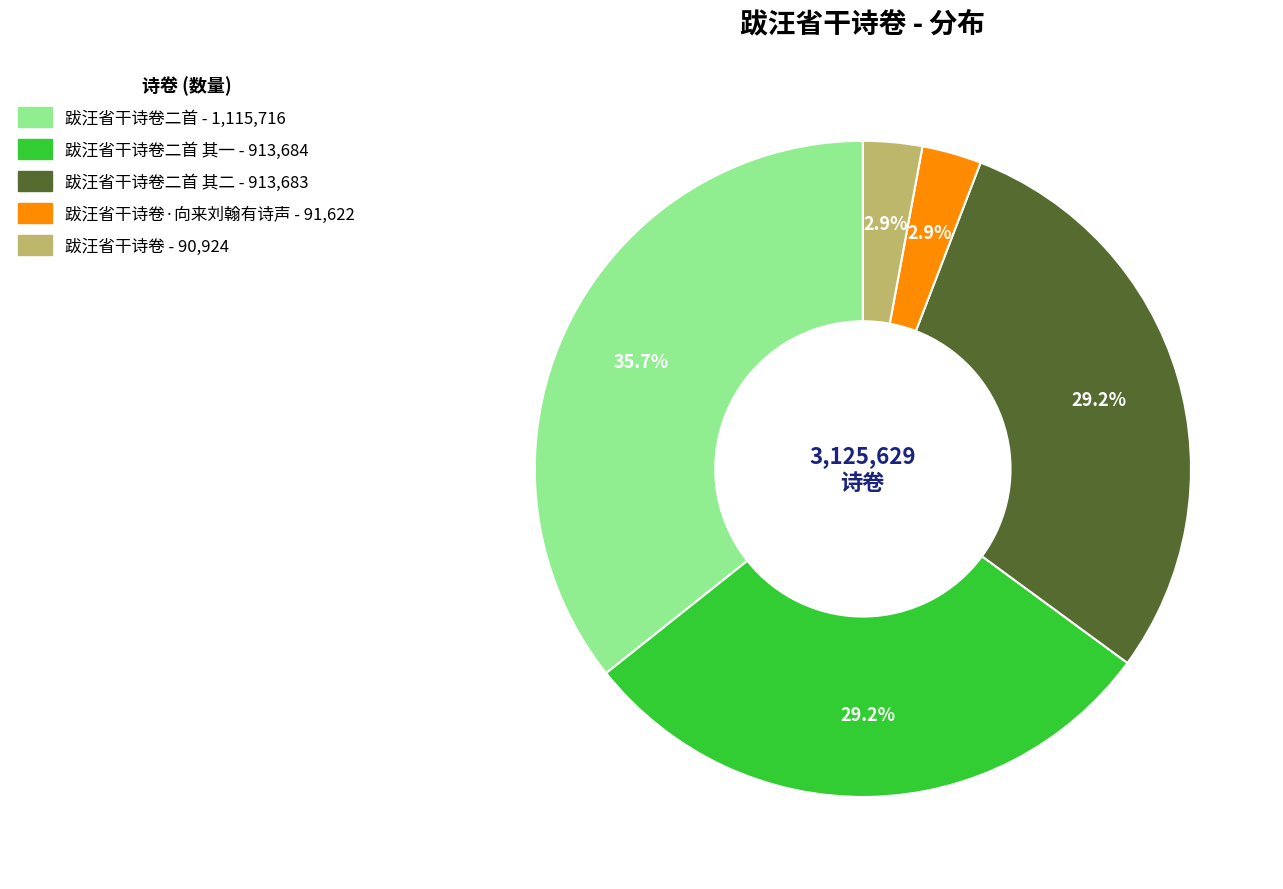

Is there a majority slice in this chart?

No